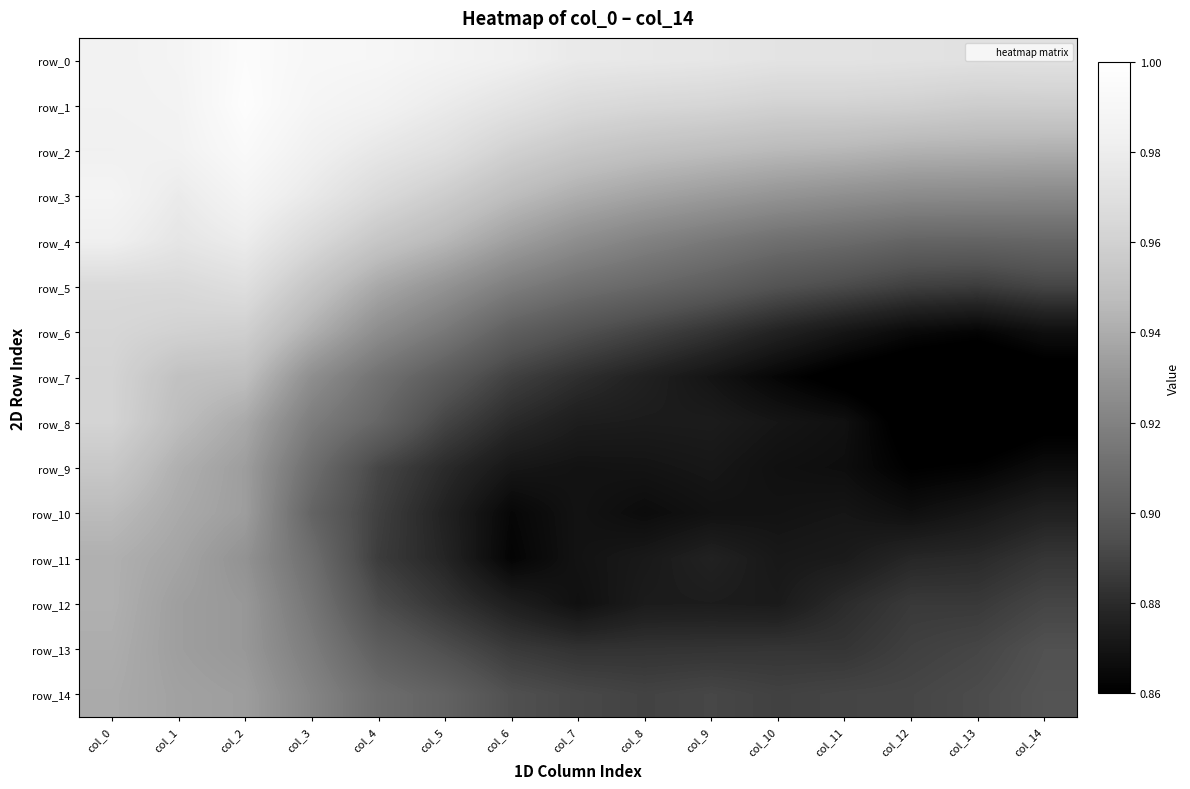

Reading right to left, what are all the values shown in this chart?

row_0: 1.0	1.0	1.0	1.0	1.0	1.0	1.0	1.0	1.0	1.0	1.0	1.0	1.0	1.0	1.0
row_1: 1.0	1.0	1.0	1.0	1.0	1.0	1.0	1.0	1.0	1.0	1.0	1.0	1.0	1.0	1.0
row_2: 0.9	0.9	0.9	0.9	0.9	0.9	1.0	1.0	1.0	1.0	1.0	1.0	1.0	1.0	1.0
row_3: 0.9	0.9	0.9	0.9	0.9	0.9	0.9	0.9	0.9	1.0	1.0	1.0	1.0	1.0	1.0
row_4: 0.9	0.9	0.9	0.9	0.9	0.9	0.9	0.9	0.9	0.9	1.0	1.0	1.0	1.0	1.0
row_5: 0.9	0.9	0.9	0.9	0.9	0.9	0.9	0.9	0.9	0.9	0.9	1.0	1.0	1.0	1.0
row_6: 0.9	0.9	0.9	0.9	0.9	0.9	0.9	0.9	0.9	0.9	0.9	0.9	1.0	1.0	1.0
row_7: 0.9	0.9	0.9	0.9	0.9	0.9	0.9	0.9	0.9	0.9	0.9	0.9	0.9	1.0	1.0
row_8: 0.9	0.9	0.9	0.9	0.9	0.9	0.9	0.9	0.9	0.9	0.9	0.9	0.9	0.9	1.0
row_9: 0.9	0.9	0.9	0.9	0.9	0.9	0.9	0.9	0.9	0.9	0.9	0.9	0.9	0.9	1.0
row_10: 0.9	0.9	0.9	0.9	0.9	0.9	0.9	0.9	0.9	0.9	0.9	0.9	0.9	0.9	0.9
row_11: 0.9	0.9	0.9	0.9	0.9	0.9	0.9	0.9	0.9	0.9	0.9	0.9	0.9	0.9	0.9
row_12: 0.9	0.9	0.9	0.9	0.9	0.9	0.9	0.9	0.9	0.9	0.9	0.9	0.9	0.9	0.9
row_13: 0.9	0.9	0.9	0.9	0.9	0.9	0.9	0.9	0.9	0.9	0.9	0.9	0.9	0.9	0.9
row_14: 0.9	0.9	0.9	0.9	0.9	0.9	0.9	0.9	0.9	0.9	0.9	0.9	0.9	0.9	0.9